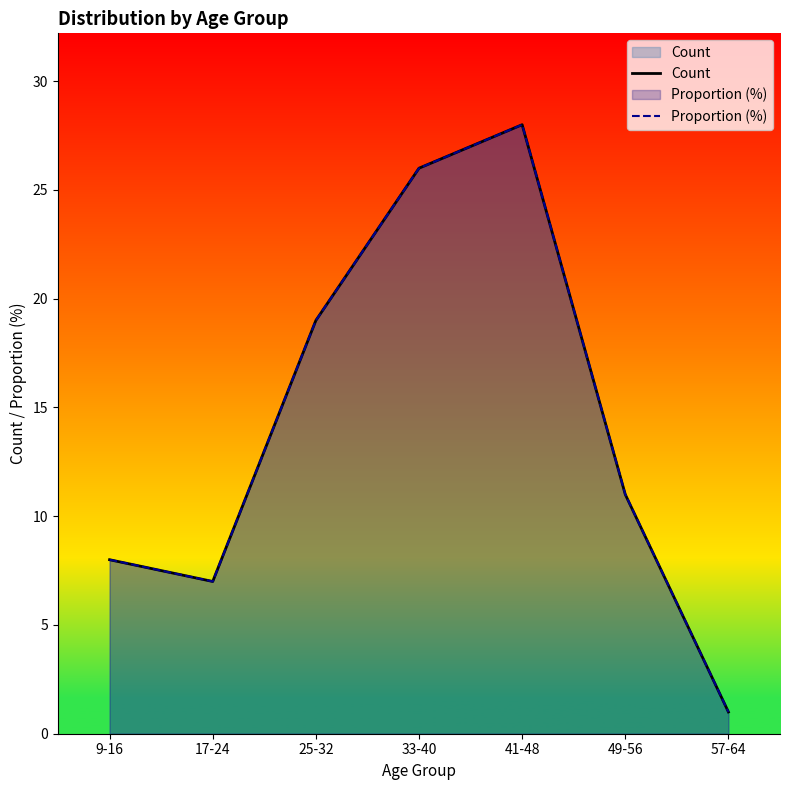

Reading left to right, list all the values displayed in this chart.

Count: 8.0	7.0	19.0	26.0	28.0	11.0	1.0
Proportion (%): 8.0	7.0	19.0	26.0	28.0	11.0	1.0